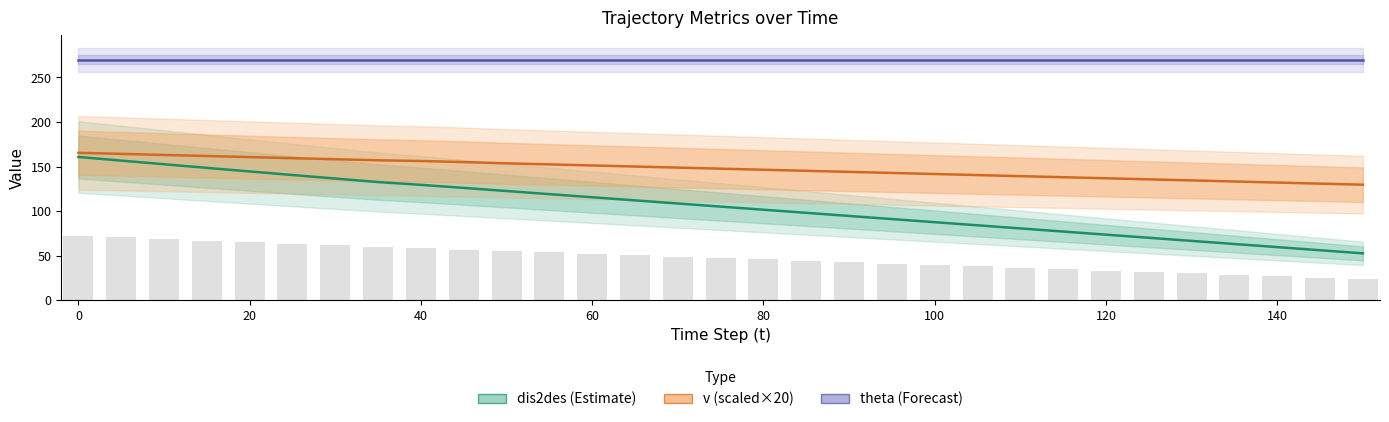

Which series changed the most between 40 and 16?

dis2des